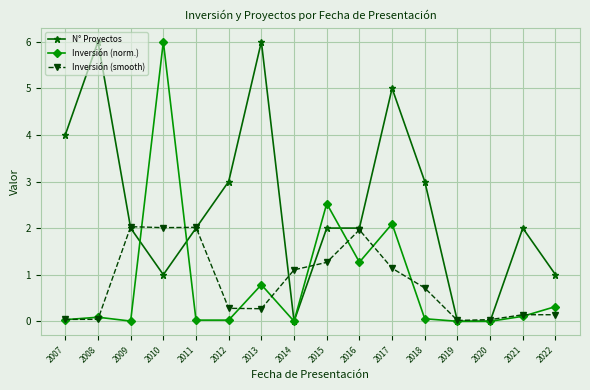

What is the highest value of the N° Proyectos series?

6.0